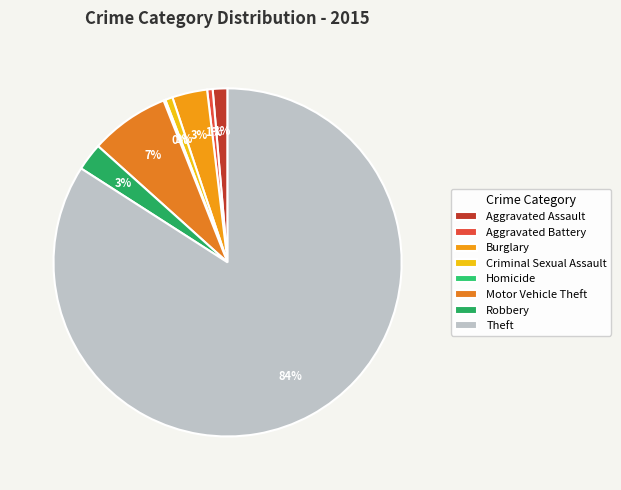

To the nearest percent, what is the average slice percentage?

12%